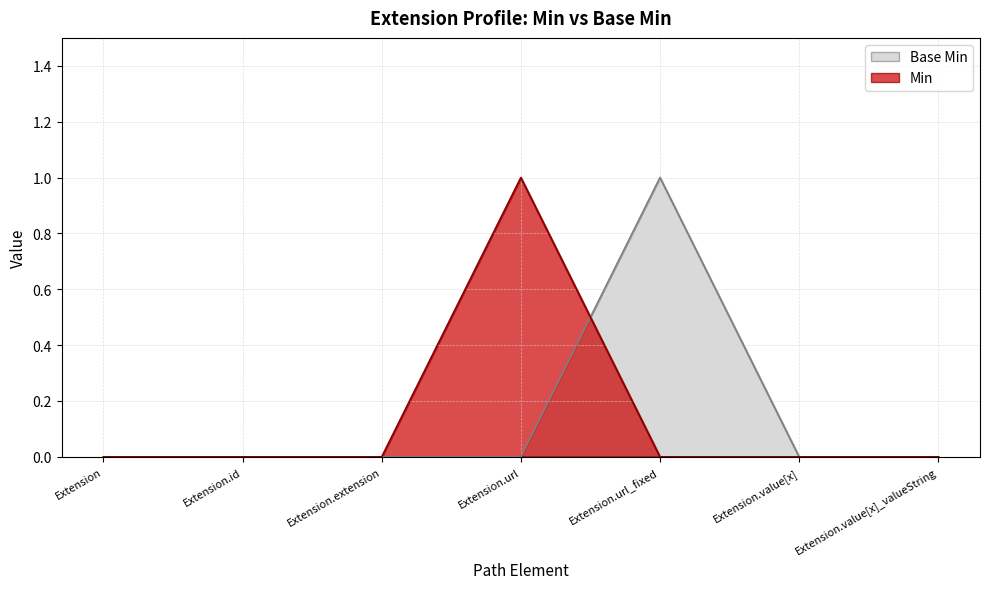

Where do Min and Base Min first cross each other?

Extension.url and Extension.url_fixed